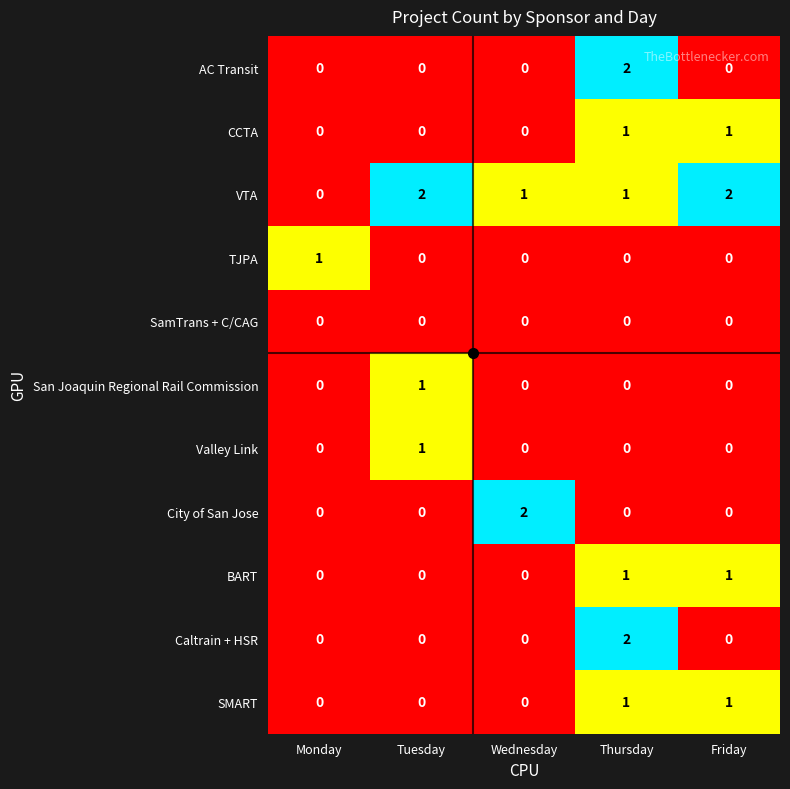

The value of VTA at Monday is 1. True or false?

False